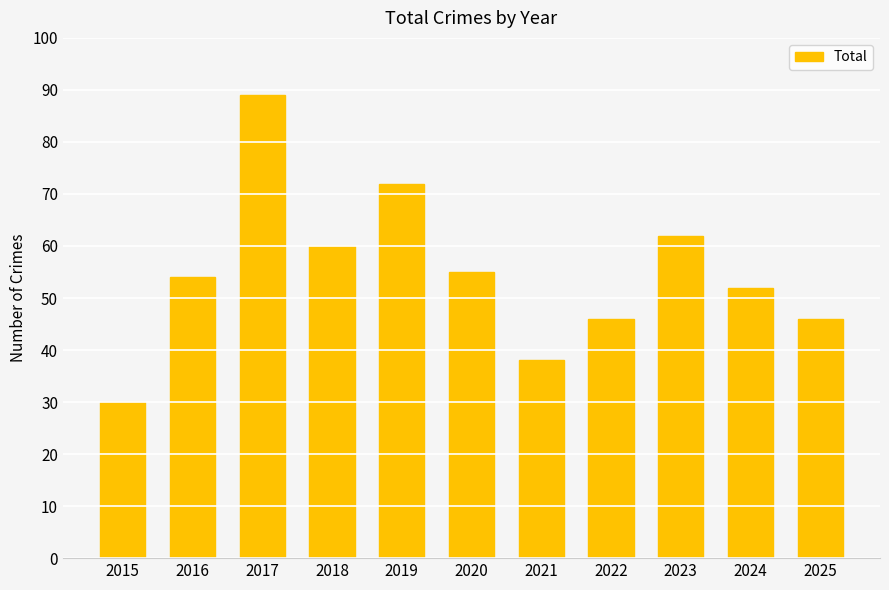

What is the value of the 9th bar from the left?

62